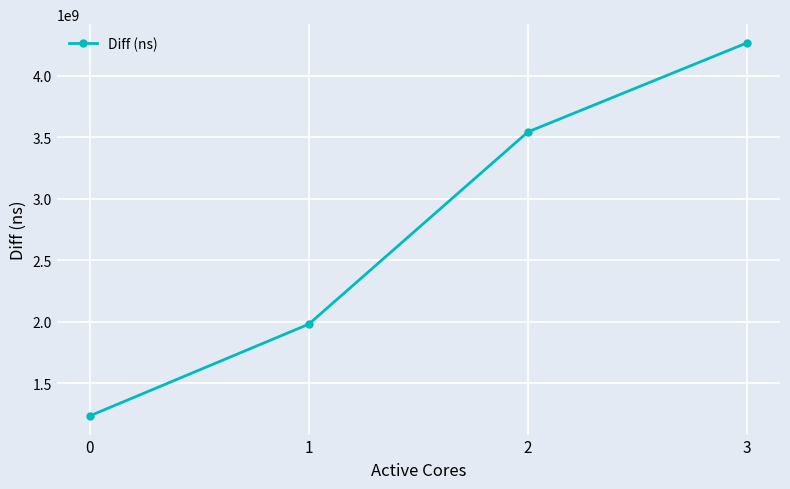

Count the values in the range 1981720128 to 4267809138.

3